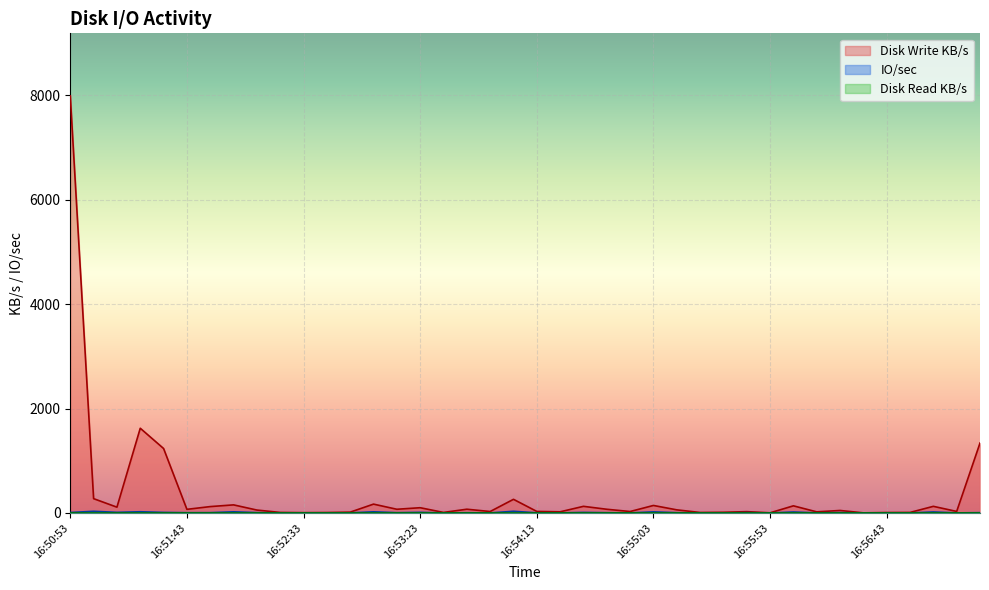

What is the sum of all IO/sec values?

329.1